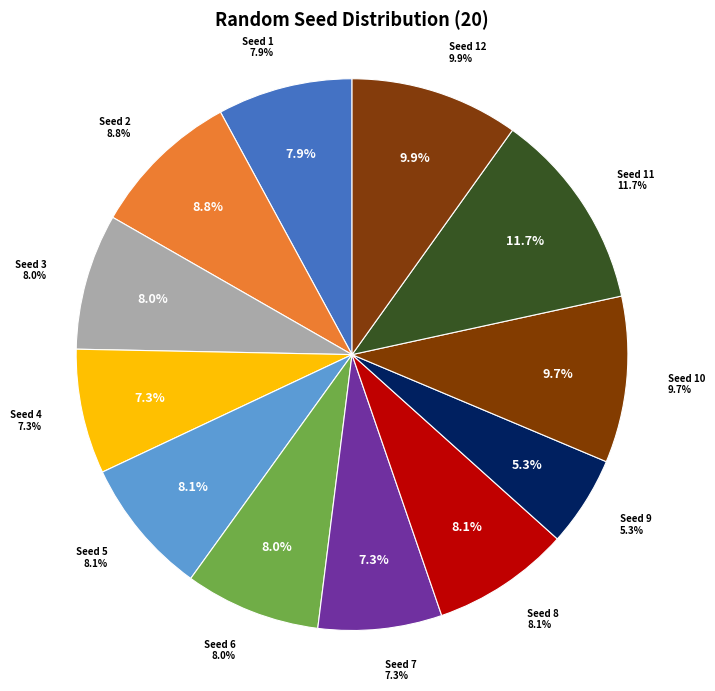

How many slices are in this pie chart?

12